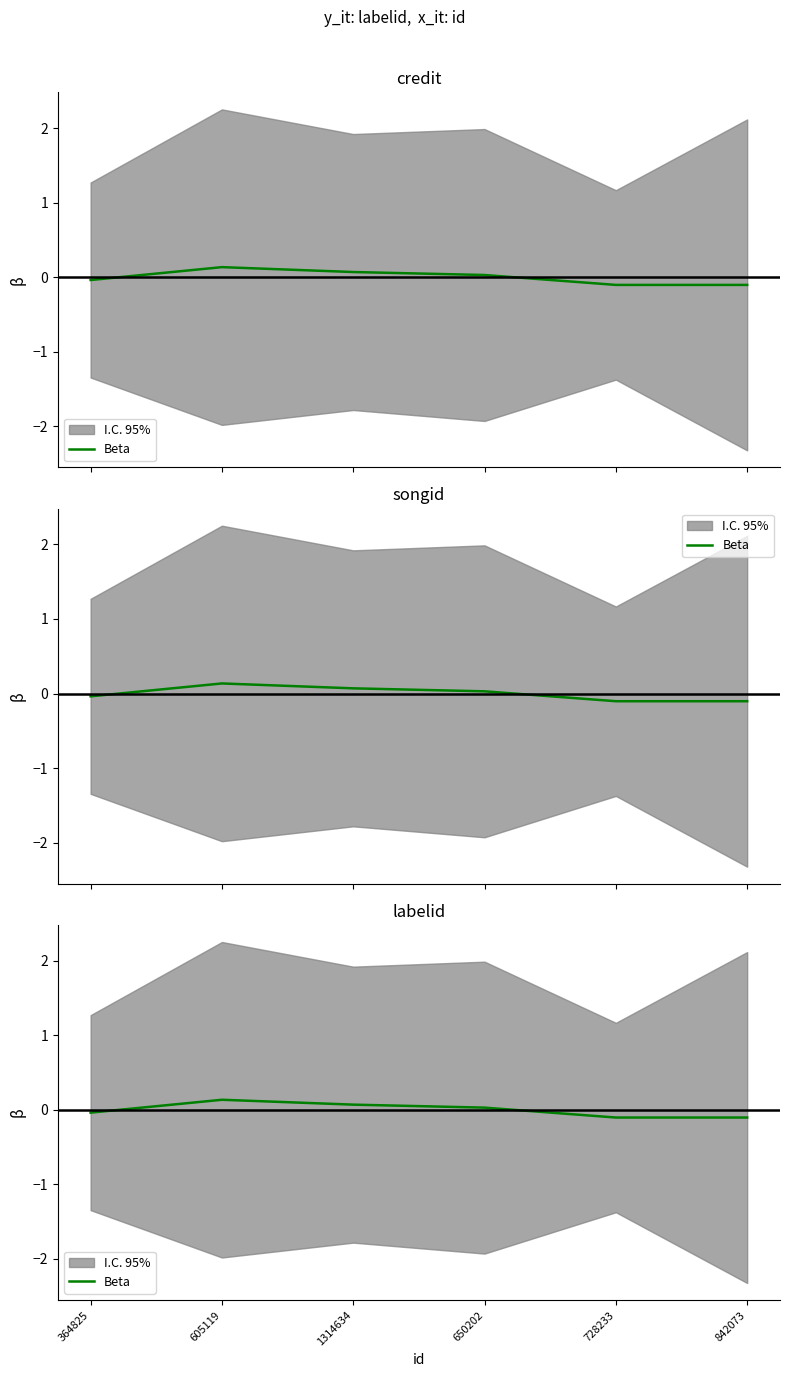

What is the label of the 2nd point from the right?

728233